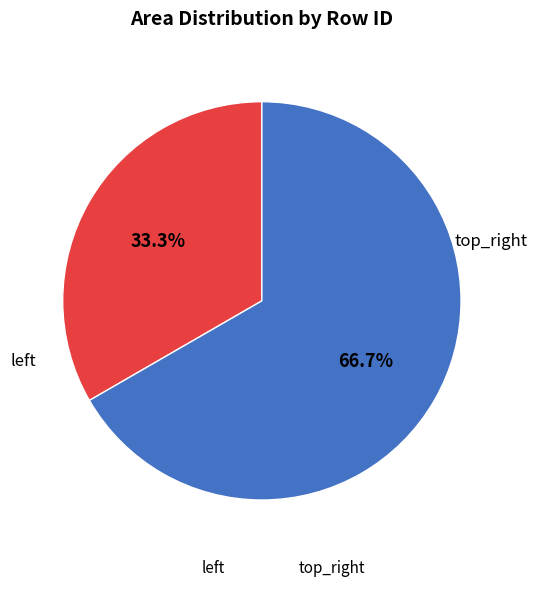

What is the largest slice in the pie chart?

top_right